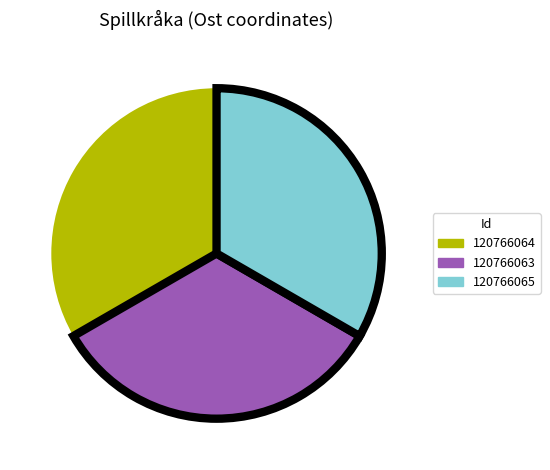

True or false: 120766065 accounts for 33% of the total.

True